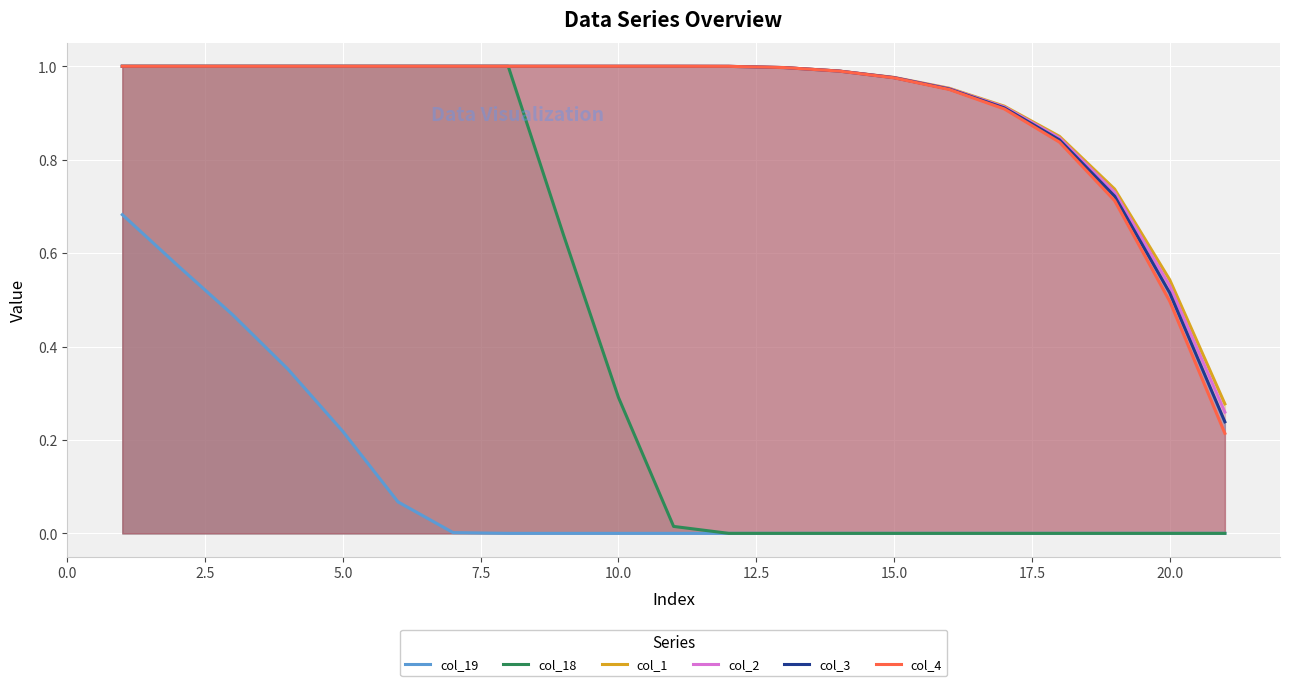

At how many categories does at least one series exceed 0?

21